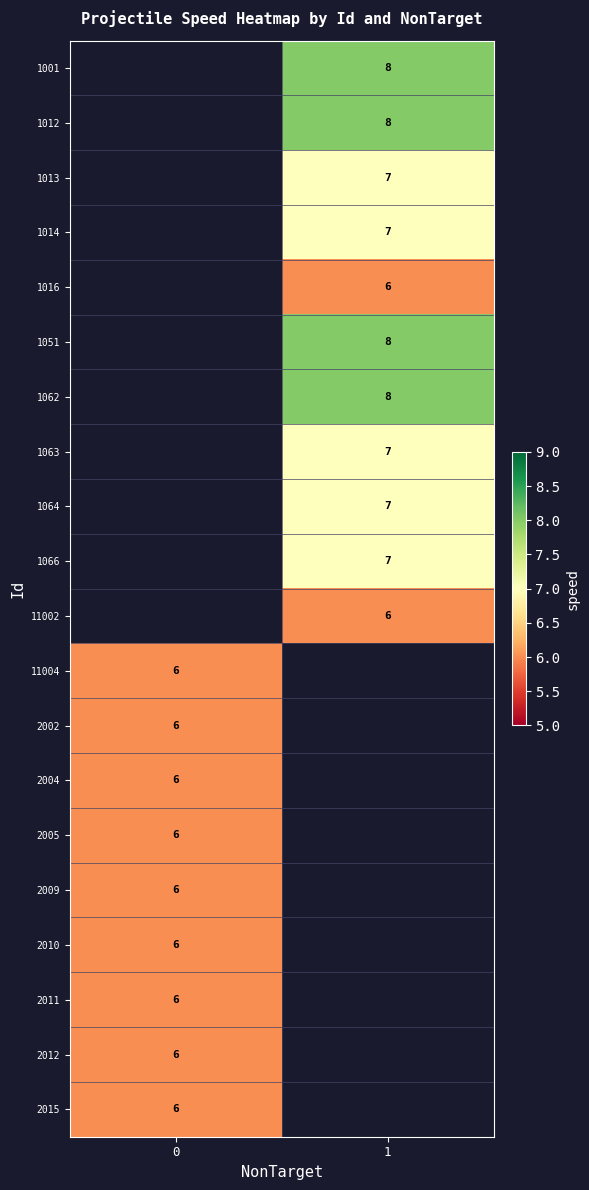

The value of 2011 at 0 is 6. True or false?

True